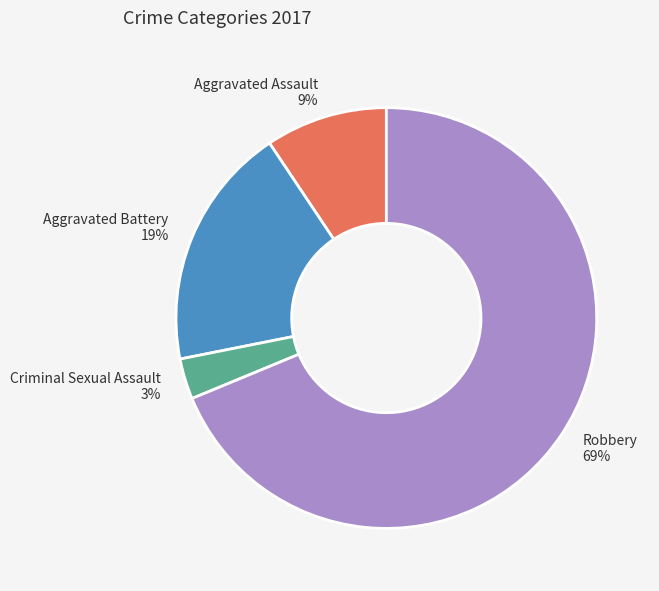

Rank the categories by value from lowest to highest.

Criminal Sexual Assault, Aggravated Assault, Aggravated Battery, Robbery